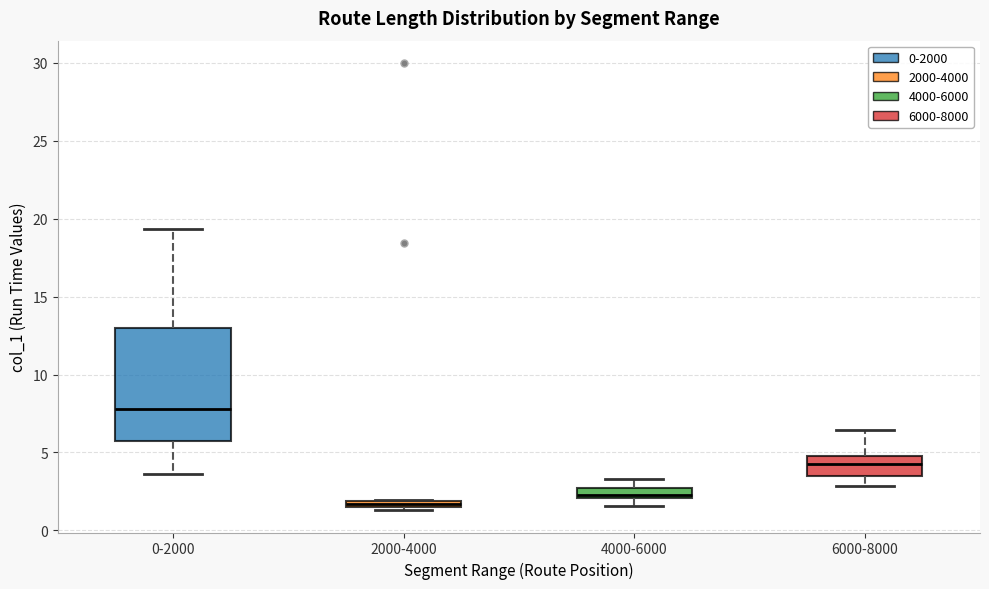

Which box is the tallest, from its lower edge to its upper edge?

0-2000